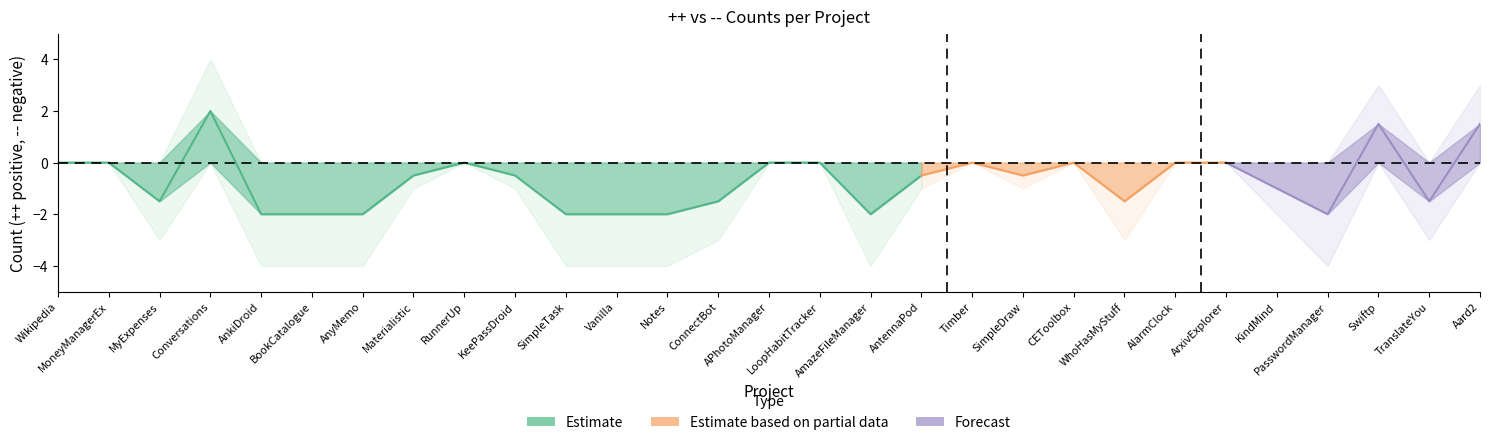

What is the difference between the second highest and minimum values in the -- series?

4